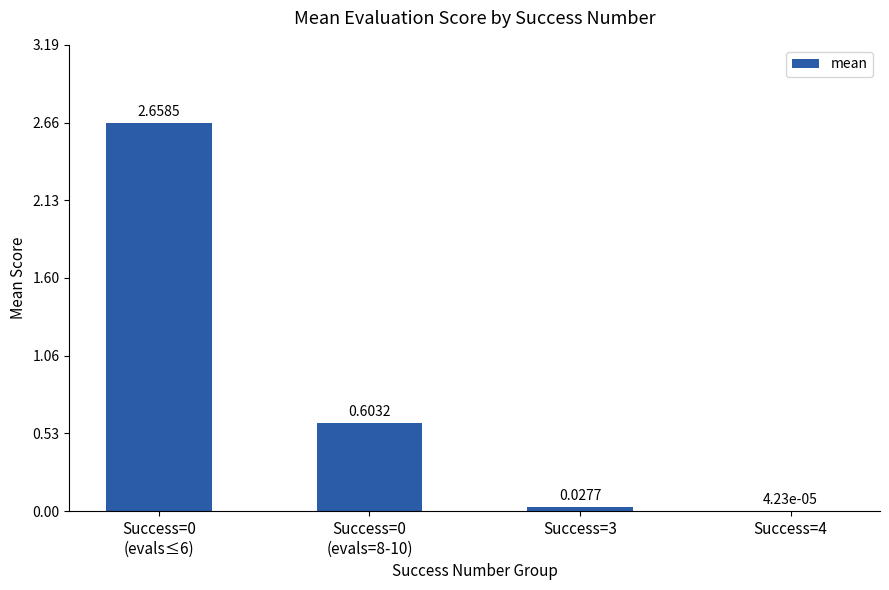

What is the sum of all values?

3.3